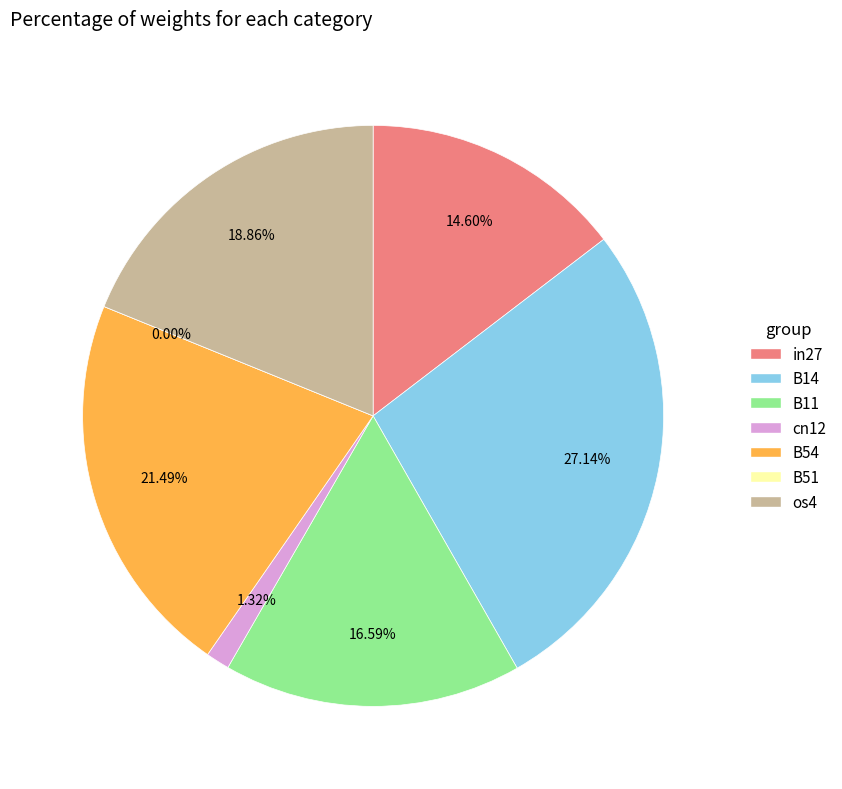

Which category has the biggest portion of the pie?

B14